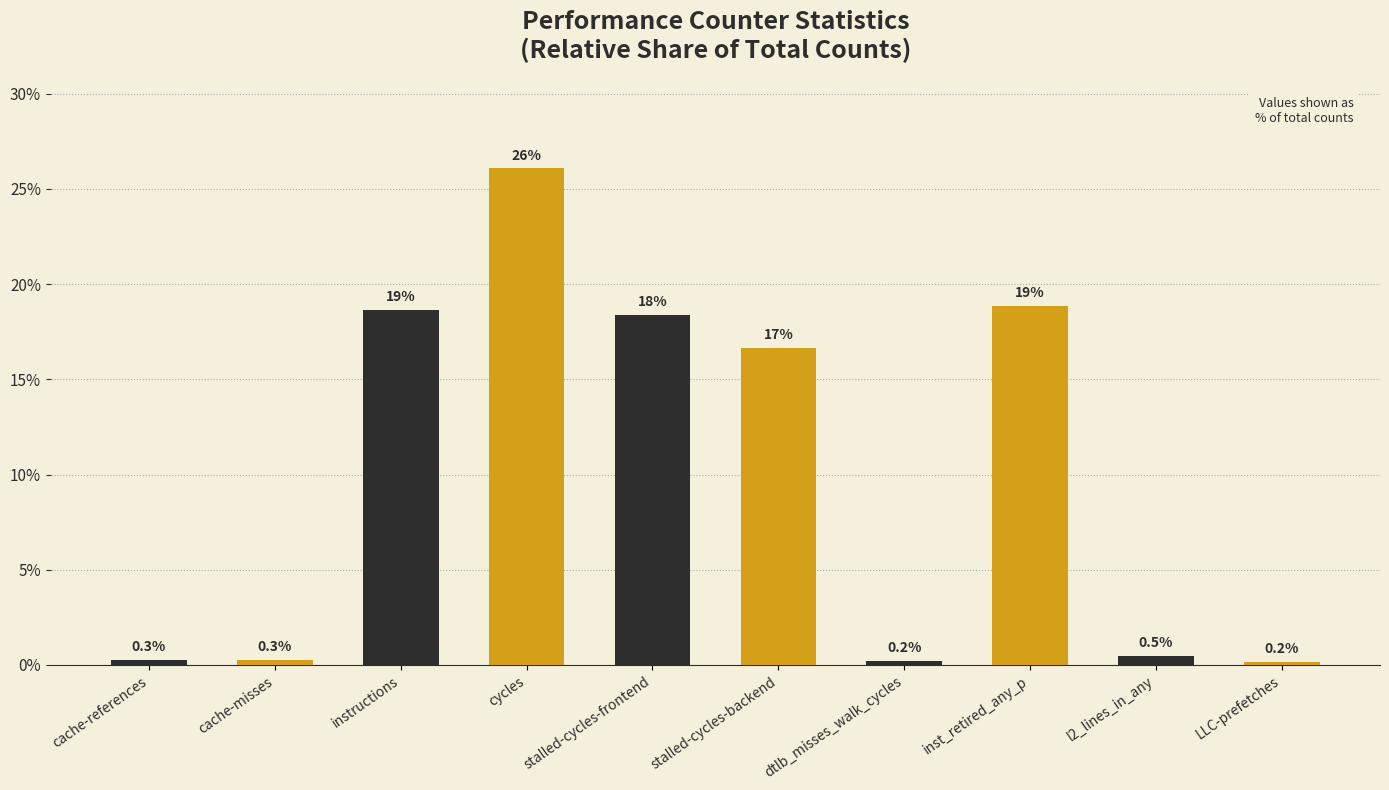

Between dtlb_misses_walk_cycles and l2_lines_in_any, which is larger?

l2_lines_in_any